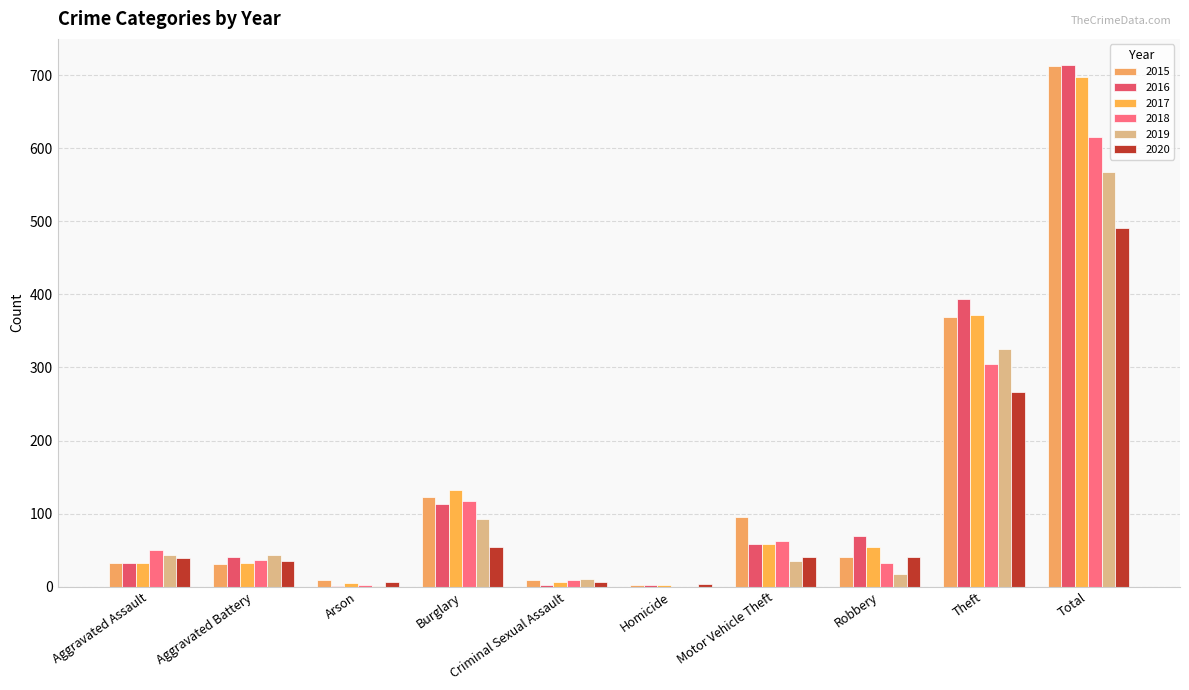

Reading left to right, what are all the values shown in this chart?

2015: 32	31	9	123	9	3	96	41	369	713
2016: 32	41	1	113	3	2	59	69	394	714
2017: 32	32	5	133	7	2	59	55	372	697
2018: 50	37	2	117	9	0	63	33	305	616
2019: 43	44	1	92	11	0	35	17	325	568
2020: 39	35	6	55	6	4	40	40	266	491